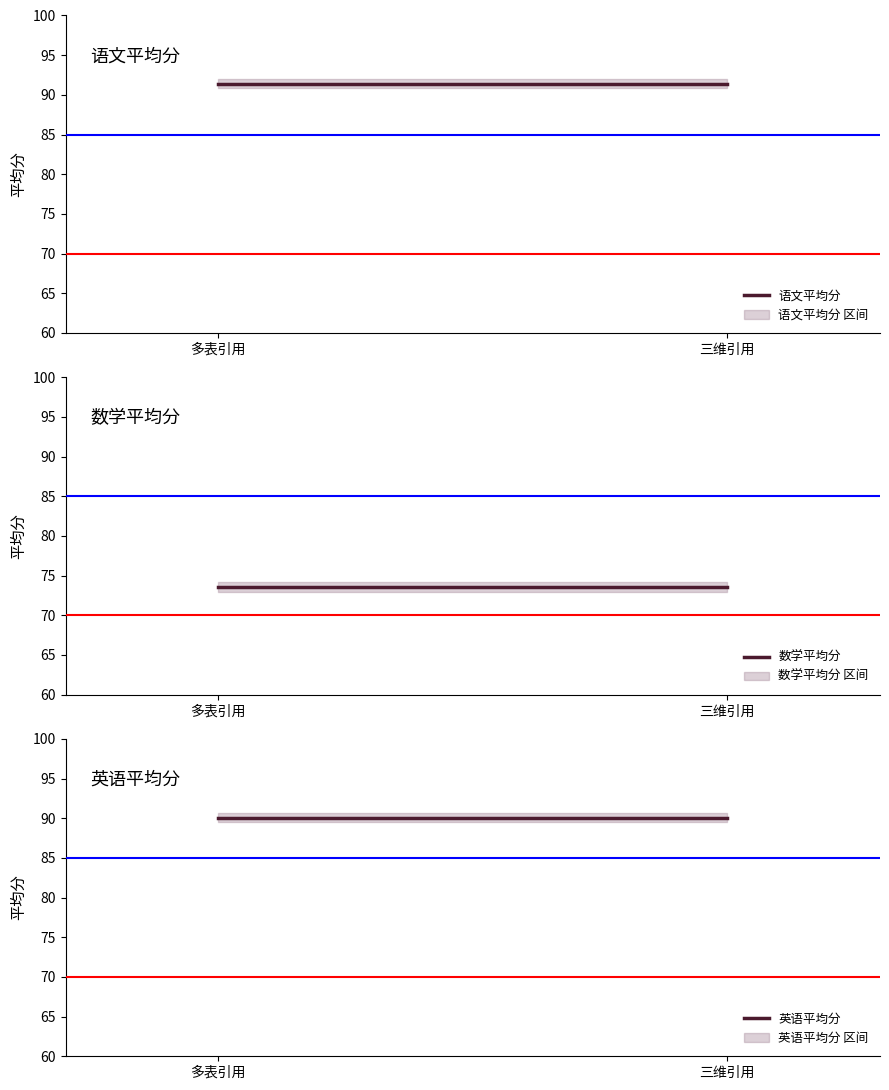

Reading right to left, list all the values displayed in this chart.

语文平均分: 三维引用=91.4	多表引用=91.4
数学平均分: 三维引用=73.6	多表引用=73.6
英语平均分: 三维引用=90.1	多表引用=90.1